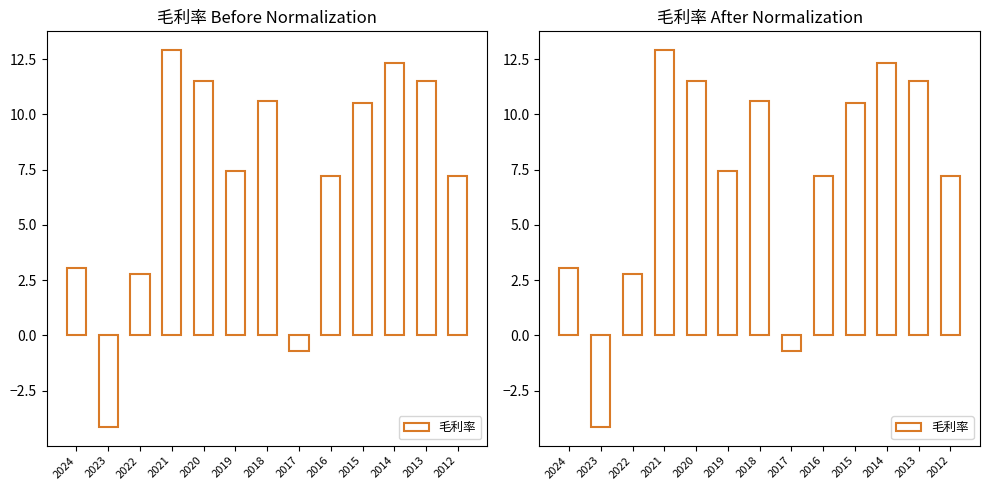

What is the approximate value at 2020?

11.5